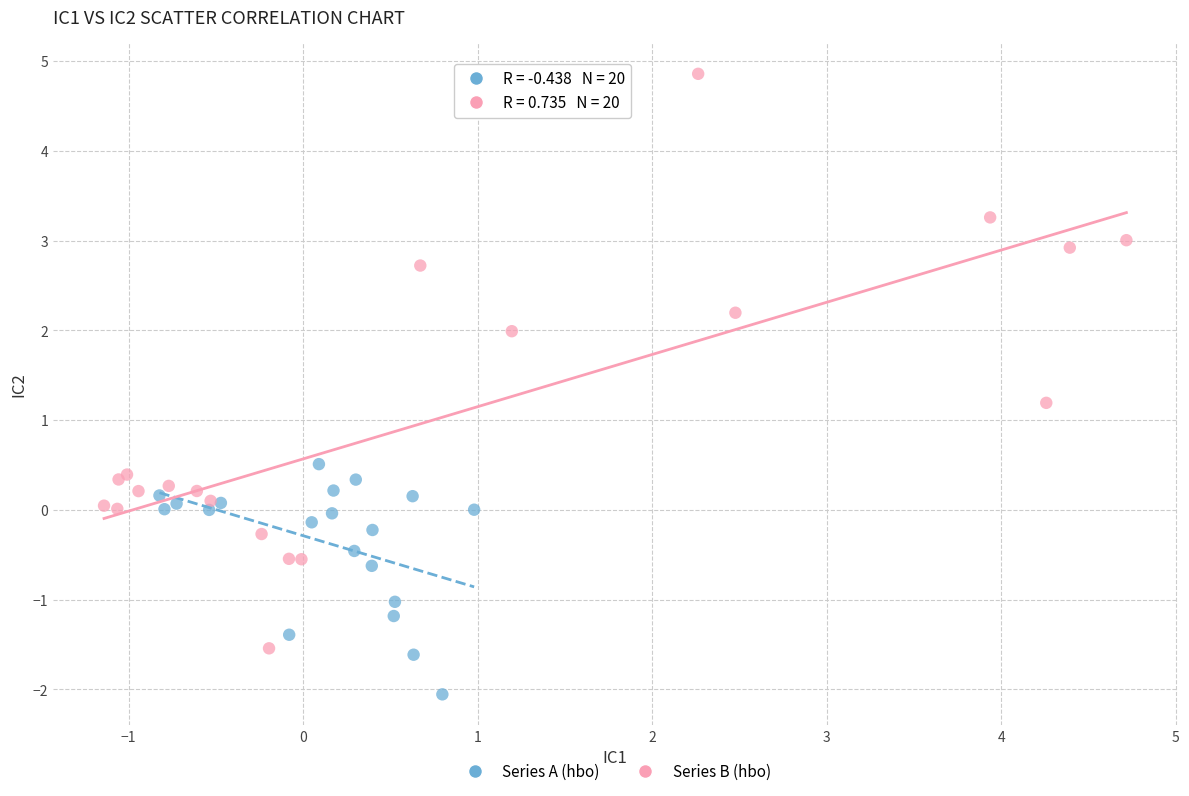

Which series reaches the minimum Y coordinate?

Series A (hbo)